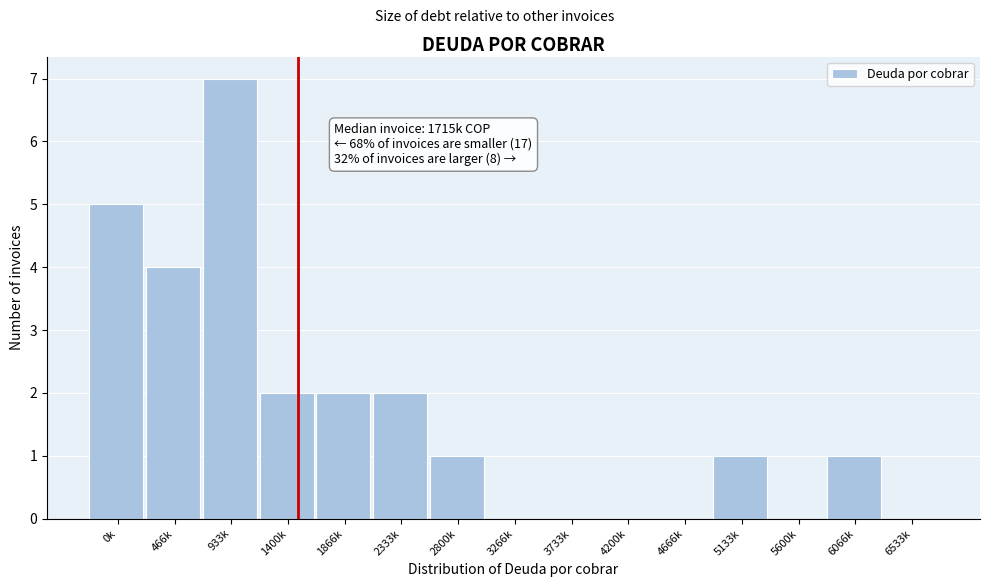

Reading left to right, list all the values displayed in this chart.

0k=5	466k=4	933k=7	1400k=2	1866k=2	2333k=2	2800k=1	3266k=0	3733k=0	4200k=0	4666k=0	5133k=1	5600k=0	6066k=1	6533k=0